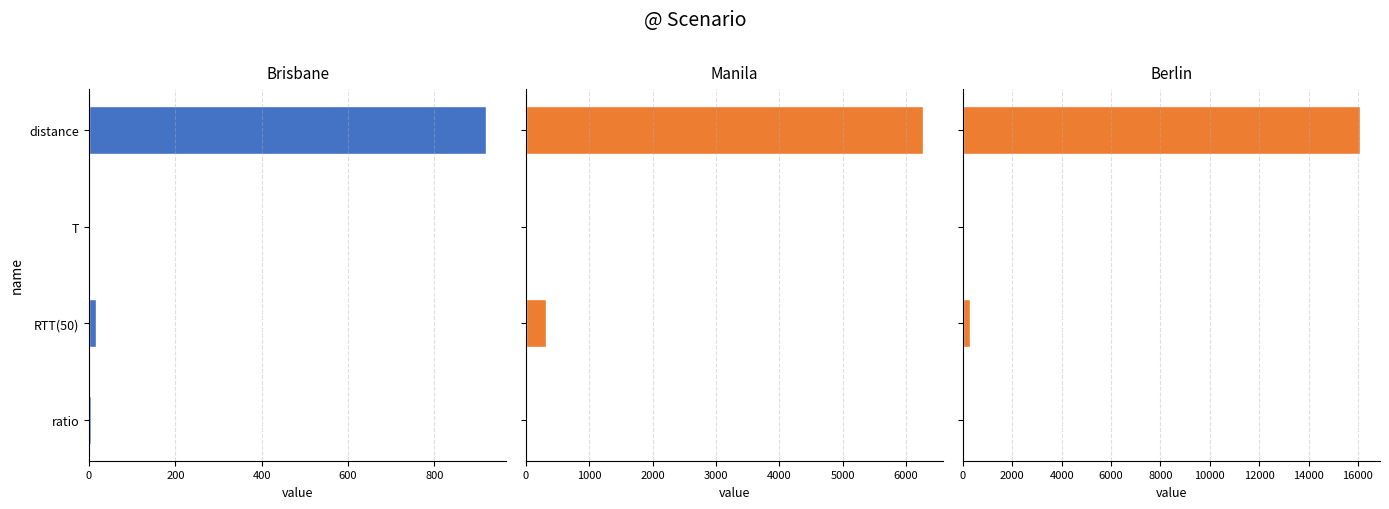

What is the approximate value of Brisbane at T?

3.1